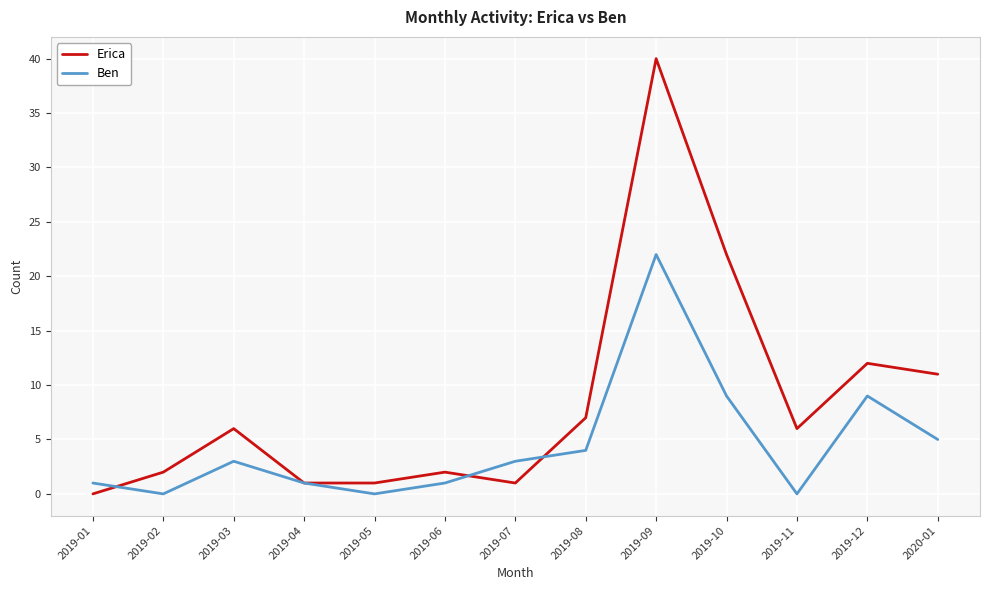

True or false: Erica has more than 0 interior local peaks.

True